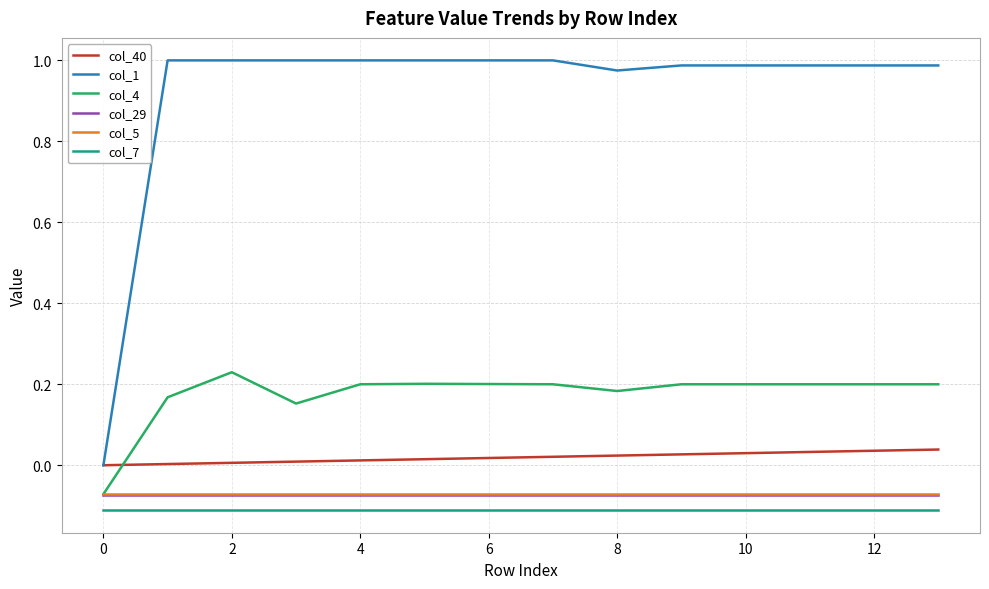

Which series has the largest total across all categories?

col_1